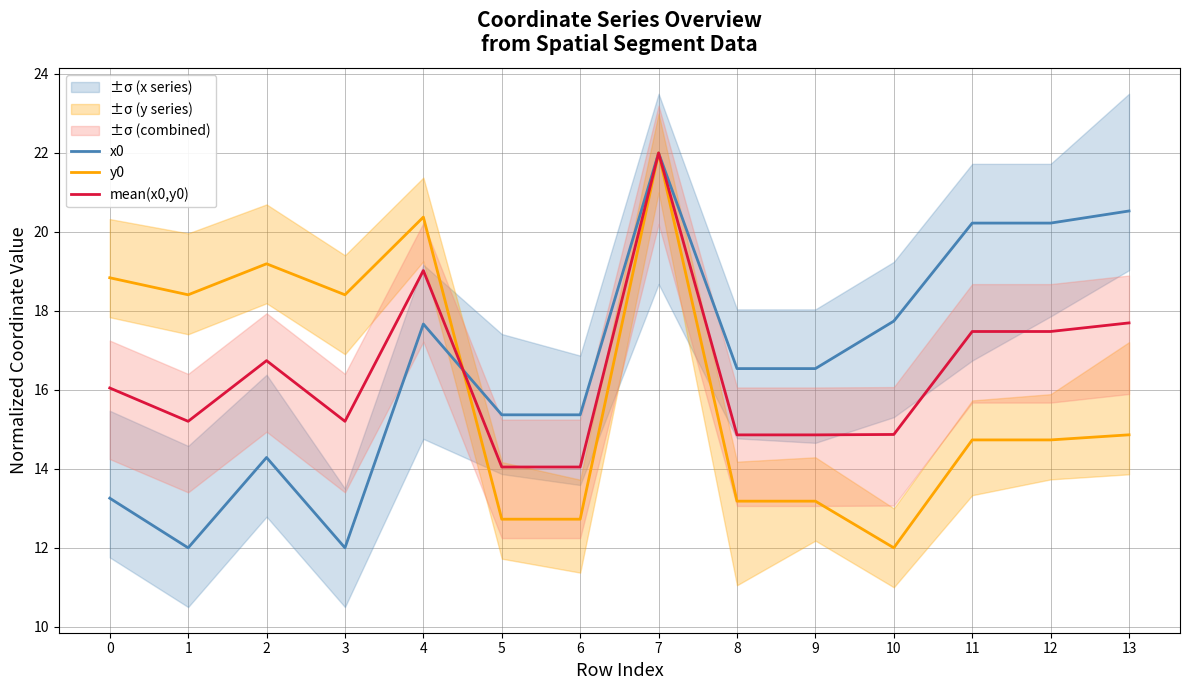

What is the total value across all series at 12?

52.4